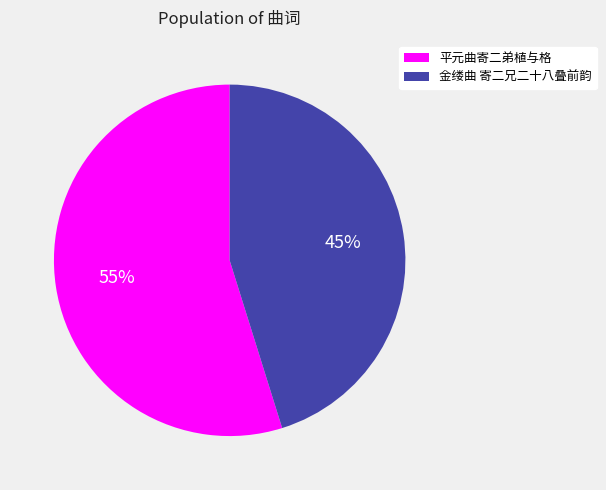

Which has a higher value, 金缕曲 寄二兄二十八叠前韵 or 平元曲寄二弟植与格?

平元曲寄二弟植与格